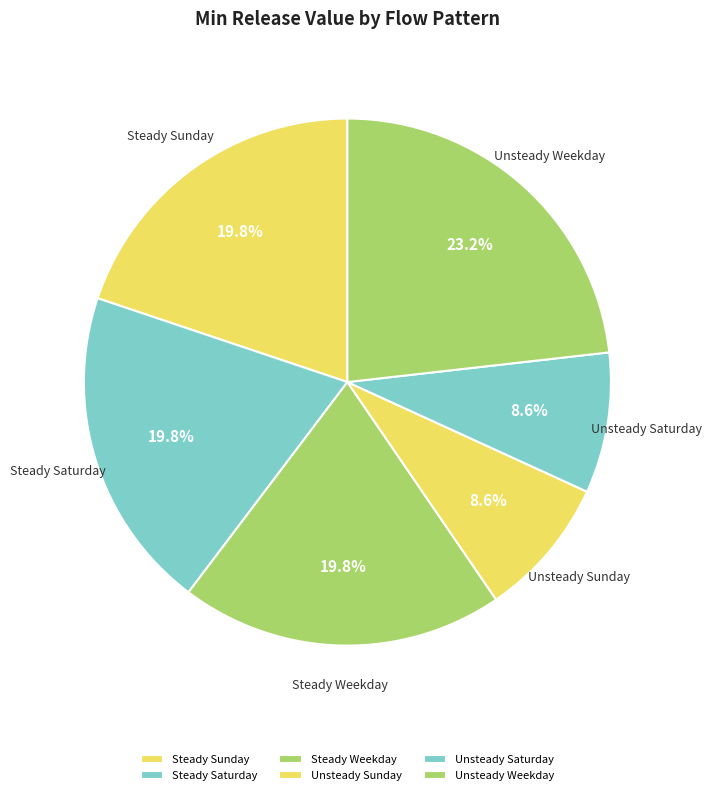

Is there any slice that represents more than half of the pie?

No